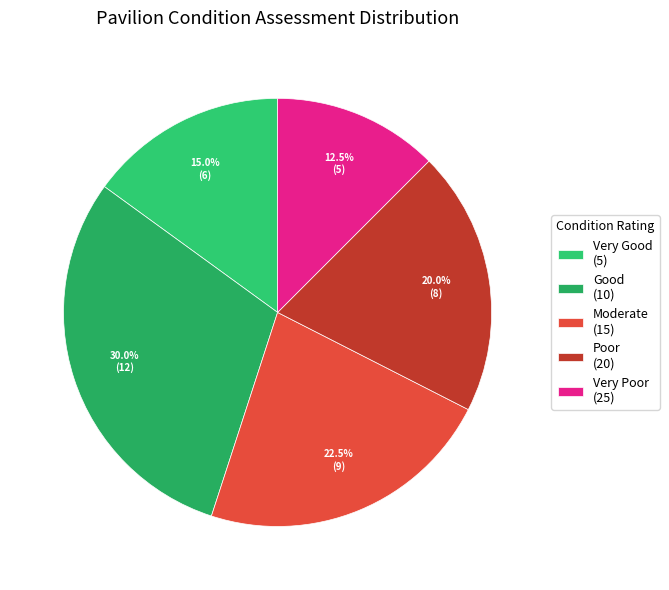

How many segments does this pie chart have?

5